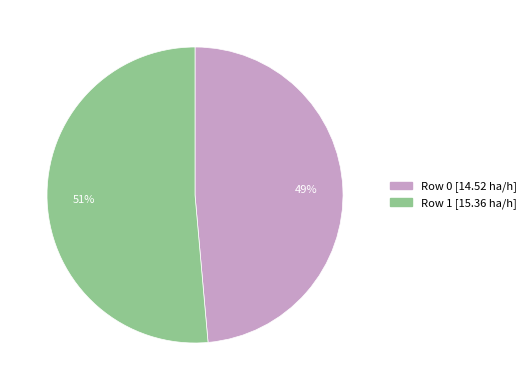

Rank the categories by value from lowest to highest.

Row 0, Row 1